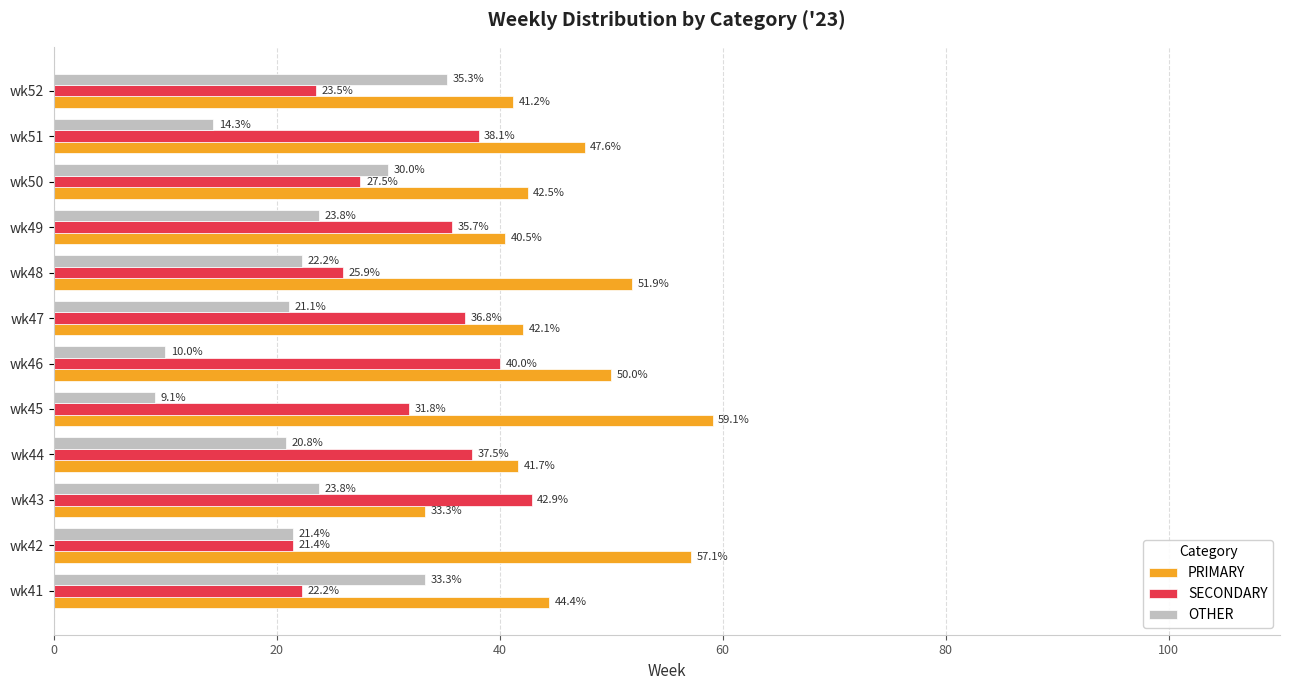

Is the value of OTHER at wk52 greater than the value of SECONDARY at wk47?

No